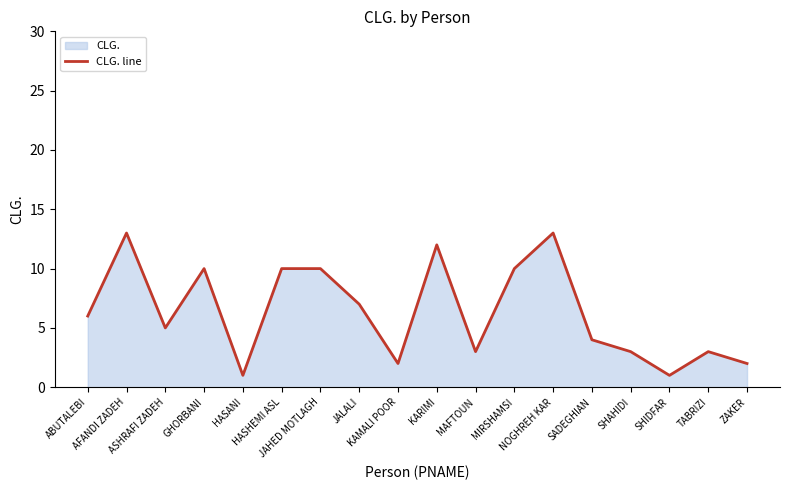

Where is the first local minimum?

ASHRAFI ZADEH